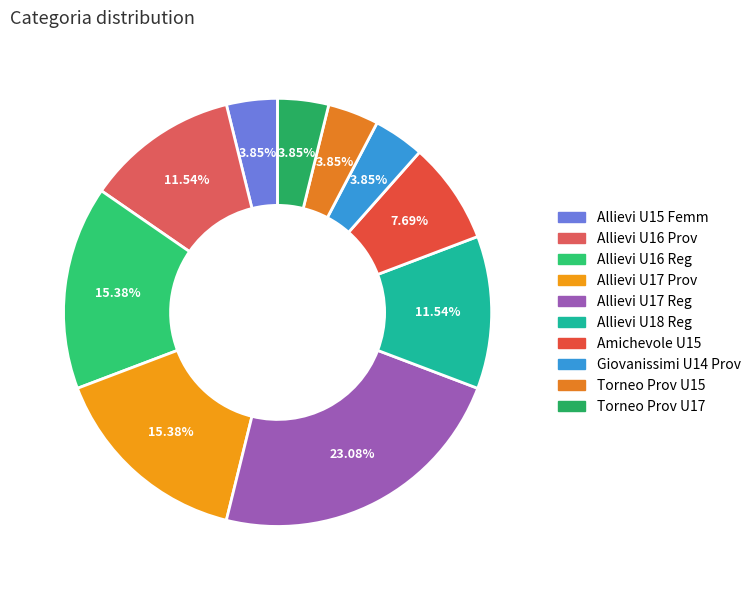

What is the largest slice in the pie chart?

Allievi U17 Reg